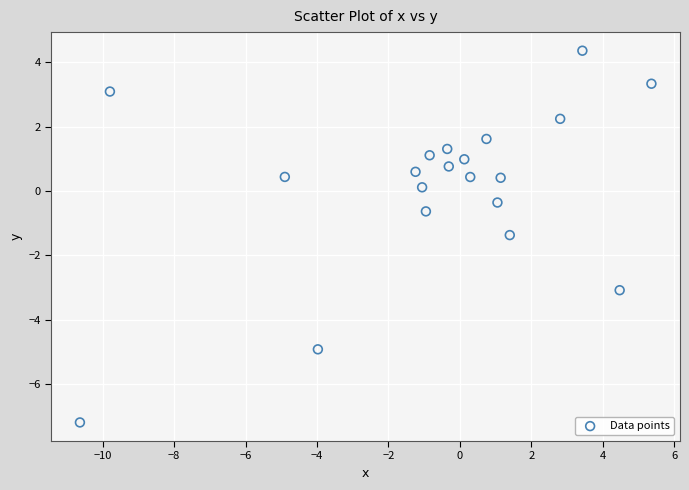

What is the range of X values (max minus min)?

16.0